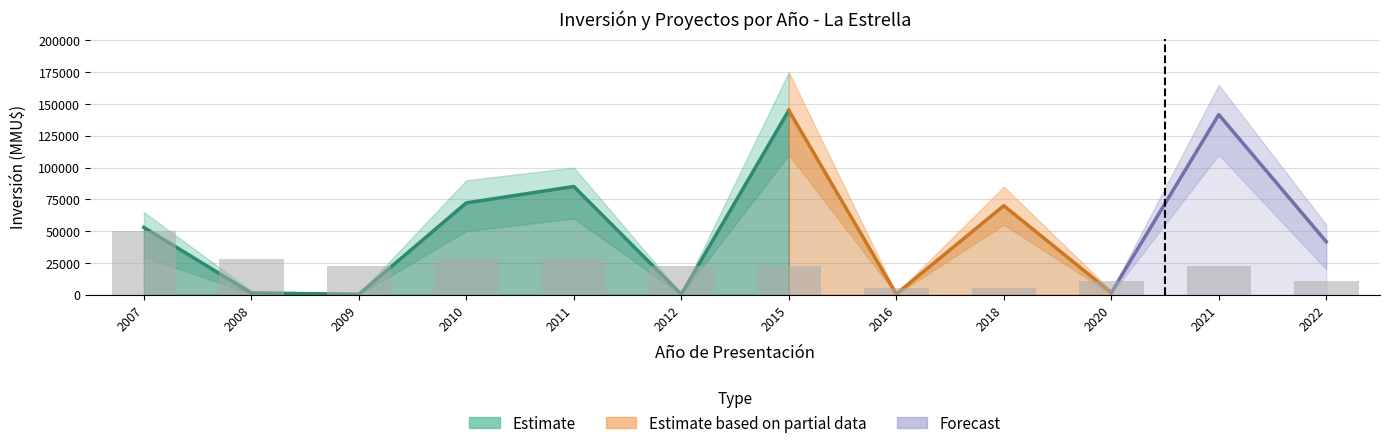

True or false: Inversión Total (MMU$) has a value of 476 at 2009.

False